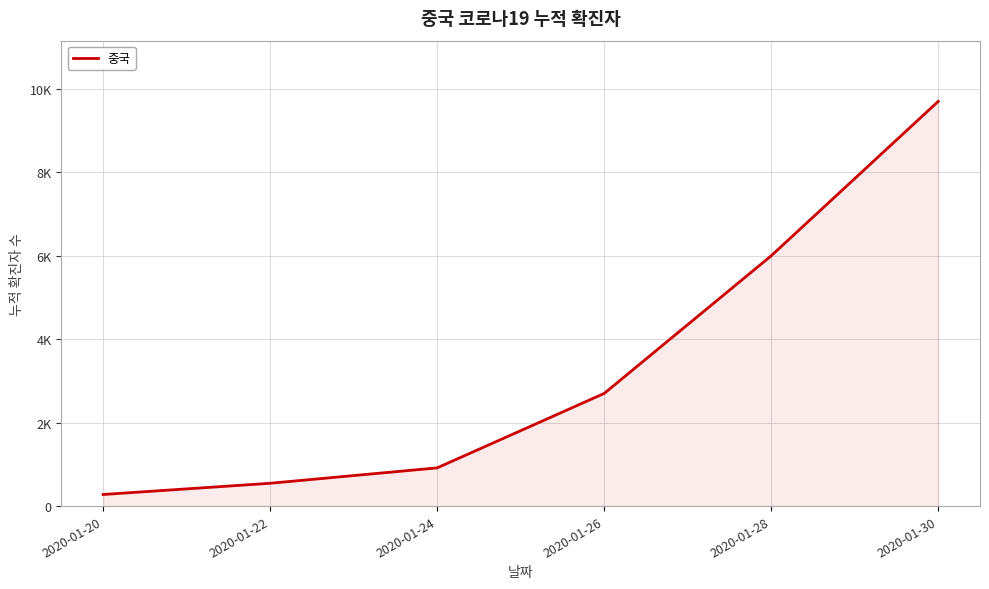

Does the chart display data point markers on the line(s)?

No